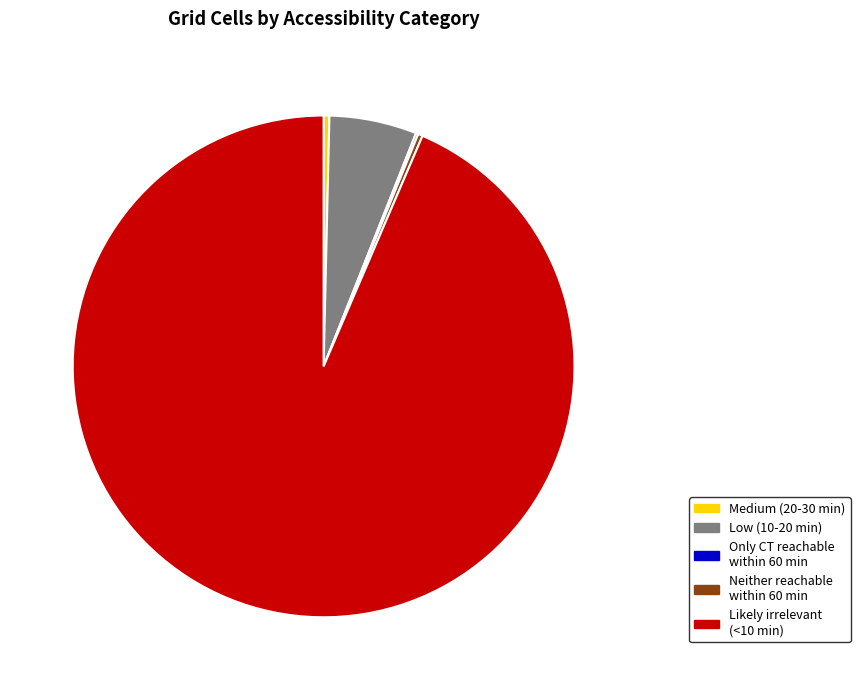

Which has a higher value, Likely irrelevant (<10 min) or Medium (20-30 min)?

Likely irrelevant (<10 min)